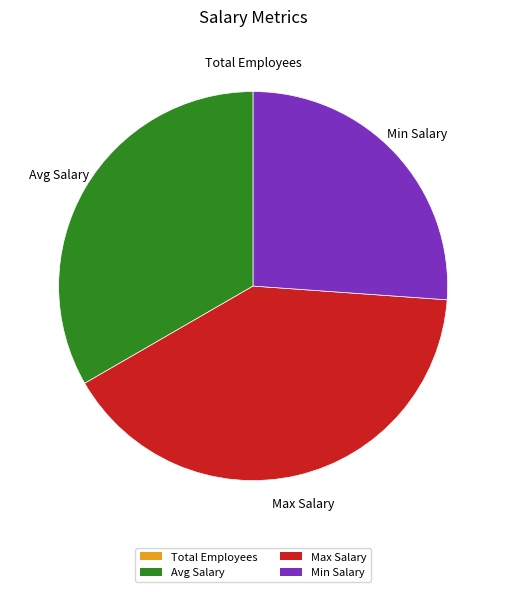

Is the sum of Avg Salary and Min Salary greater than half?

Yes